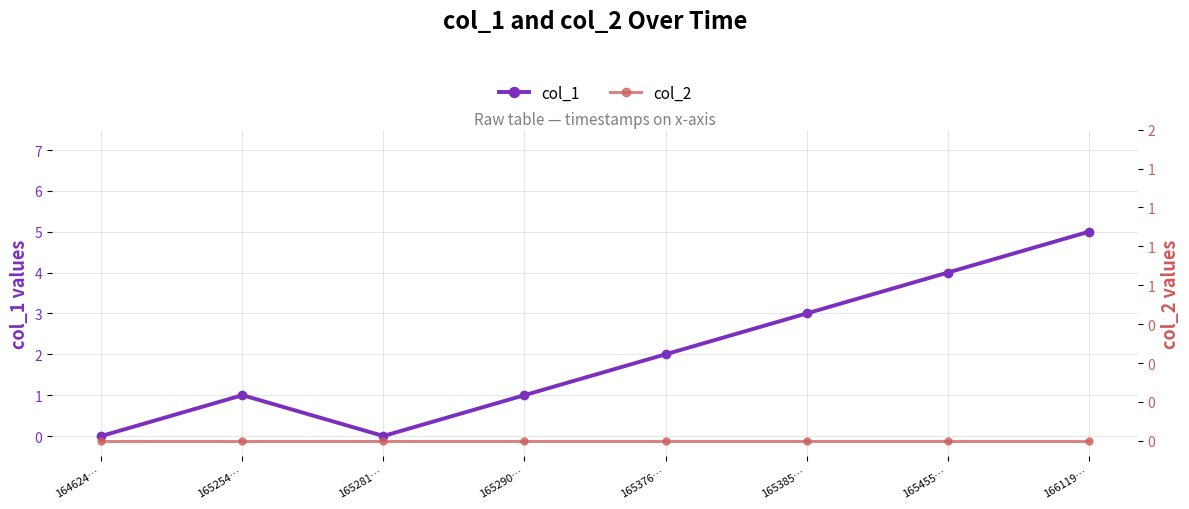

What position from the left is 165455…?

7